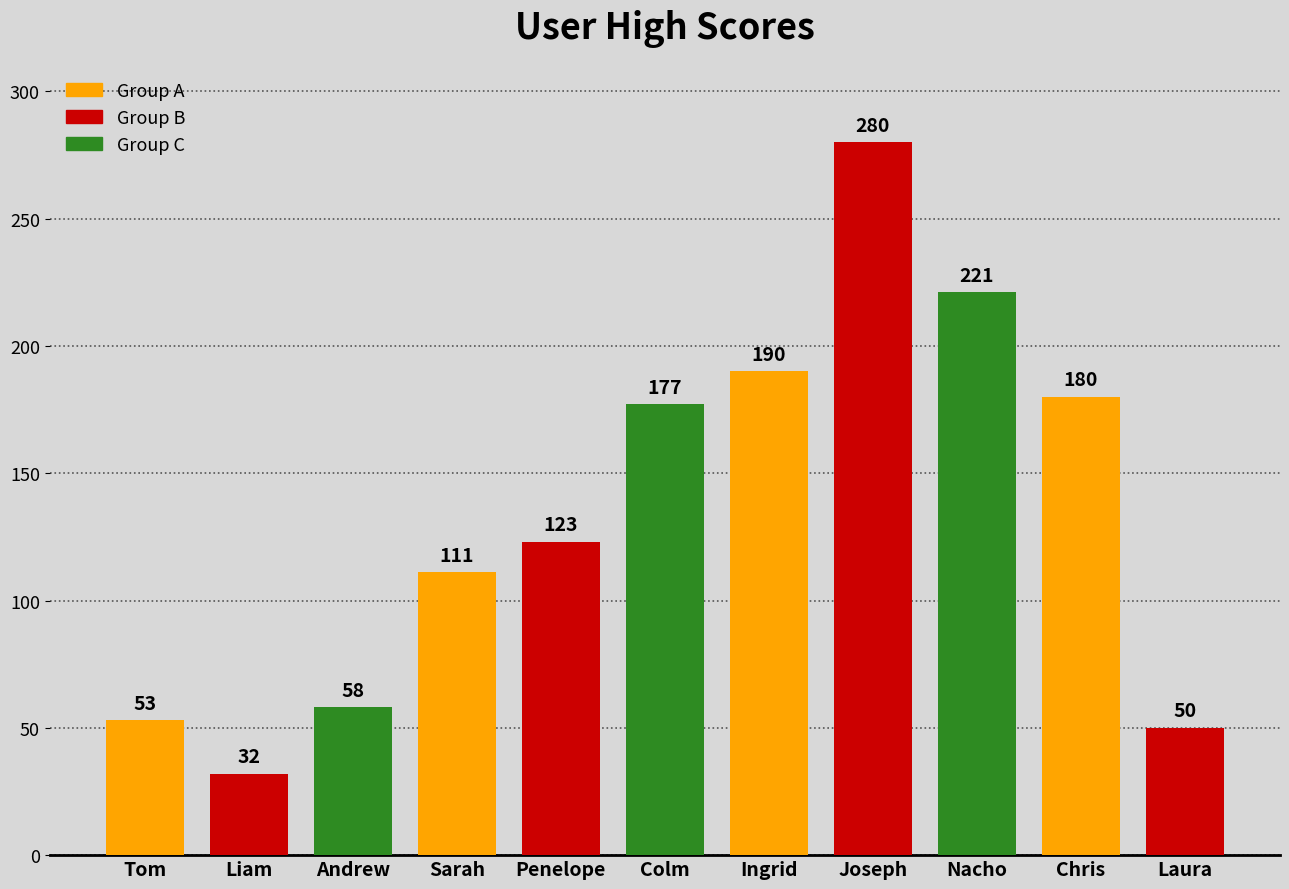

At which label is the value closest to 156?

Colm